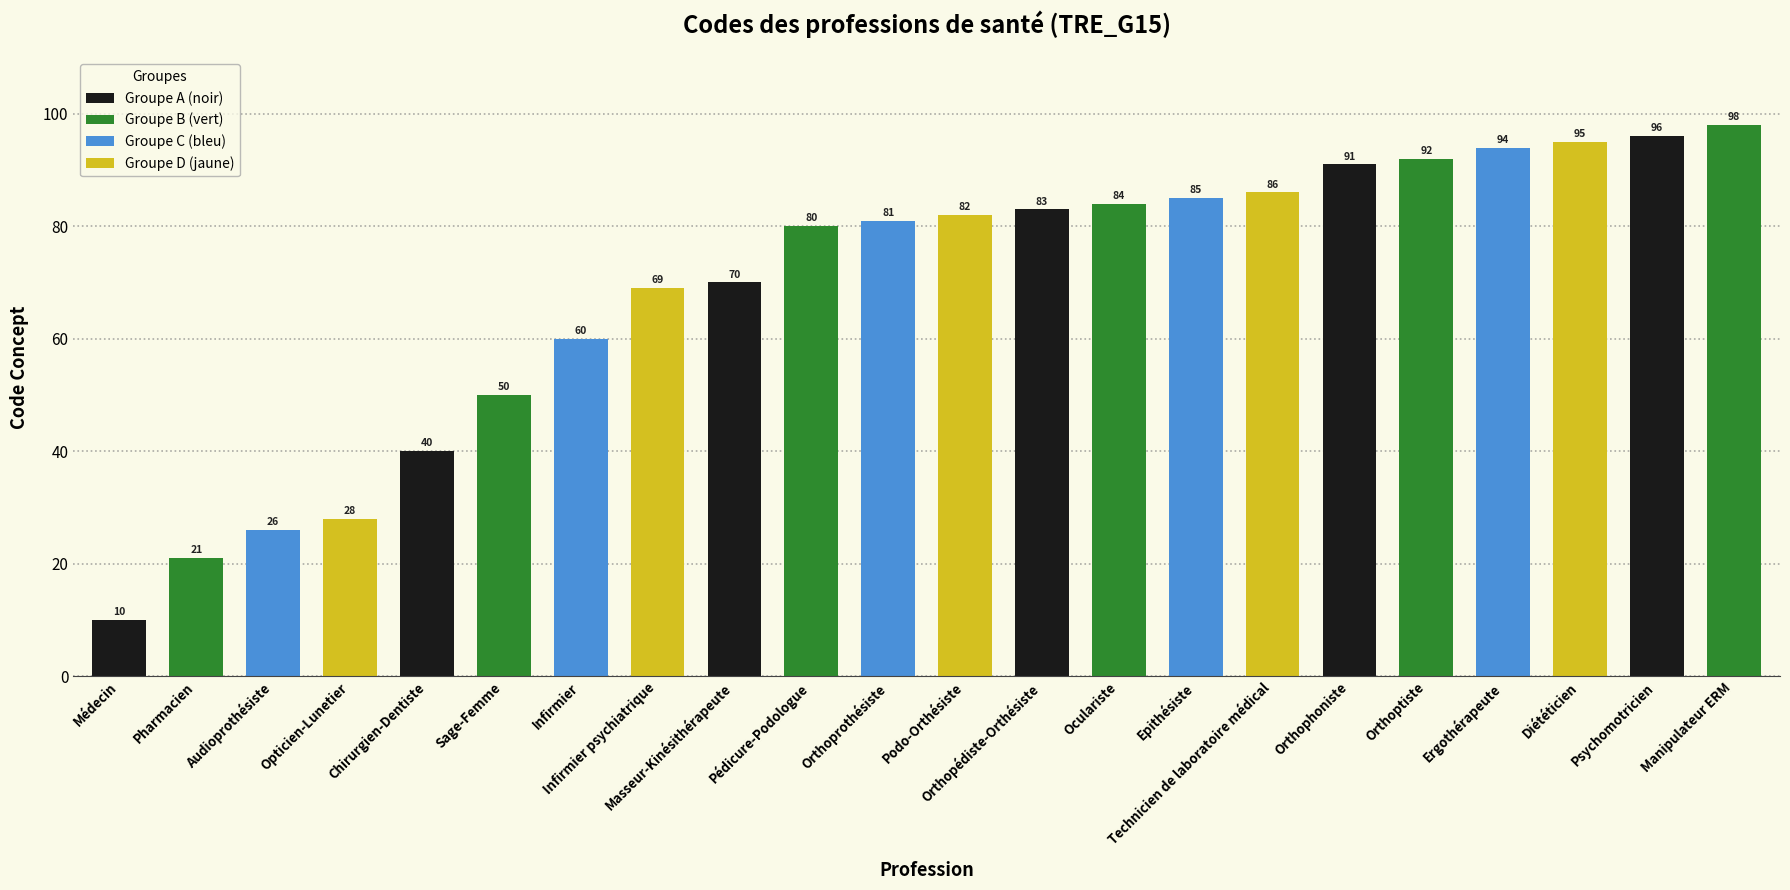

List the labels in order of value, smallest first.

Médecin, Pharmacien, Audioprothésiste, Opticien-Lunetier, Chirurgien-Dentiste, Sage-Femme, Infirmier, Infirmier psychiatrique, Masseur-Kinésithérapeute, Pédicure-Podologue, Orthoprothésiste, Podo-Orthésiste, Orthopédiste-Orthésiste, Oculariste, Epithésiste, Technicien de laboratoire médical, Orthophoniste, Orthoptiste, Ergothérapeute, Diététicien, Psychomotricien, Manipulateur ERM